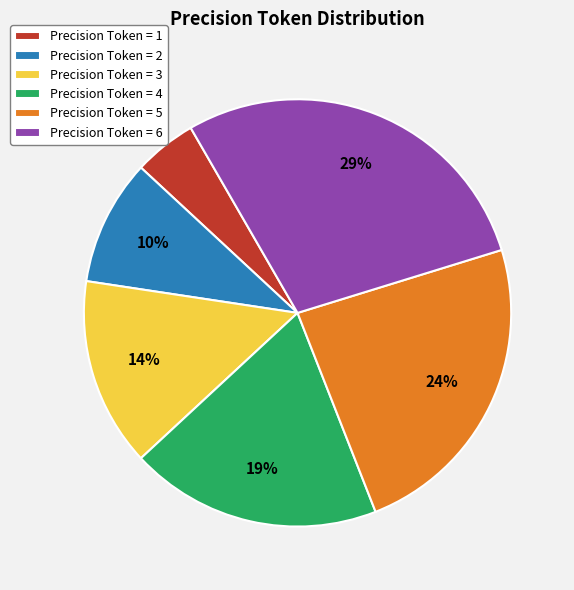

What percentage is the Precision Token = 1 slice, to the nearest percent?

5%